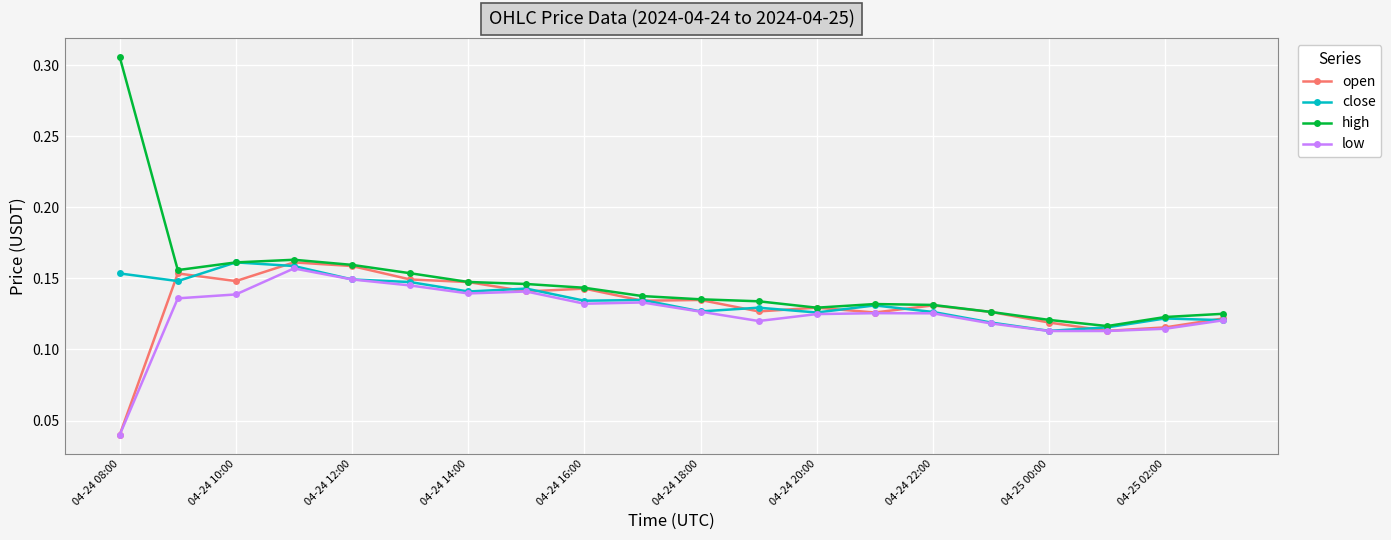

At how many categories does at least one series exceed 0?

20